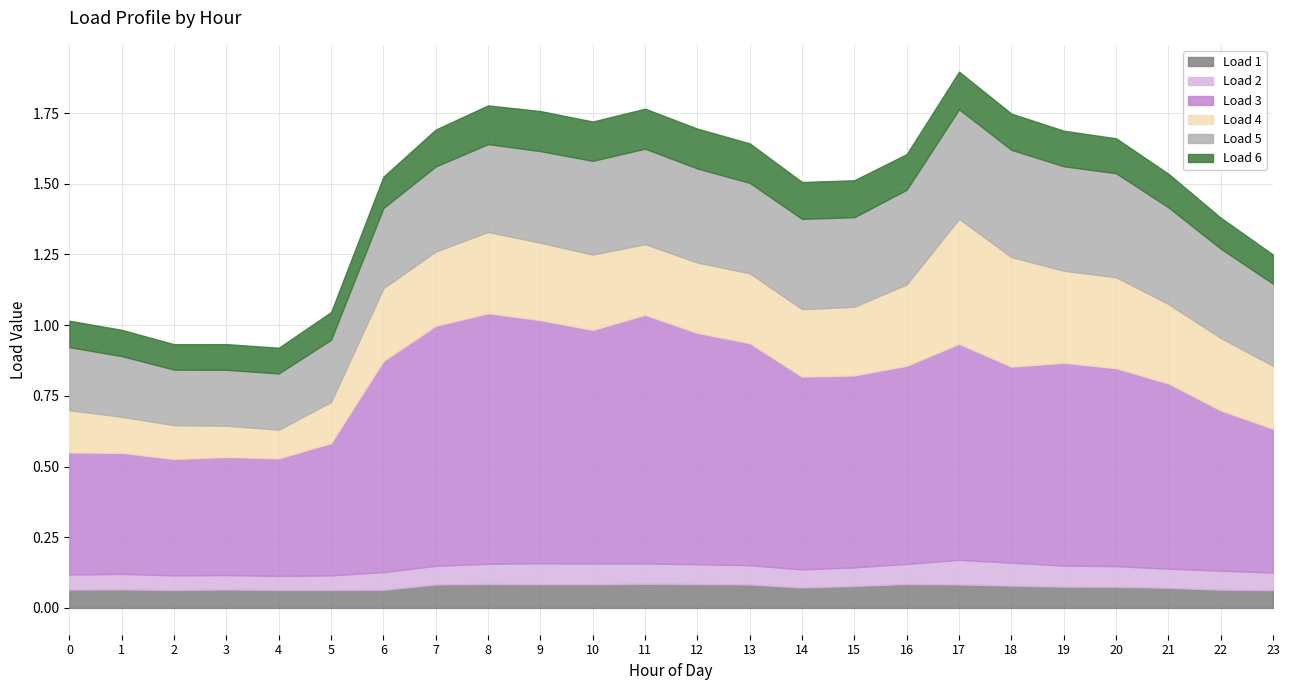

What is the highest value of the Load 3 series?

0.9